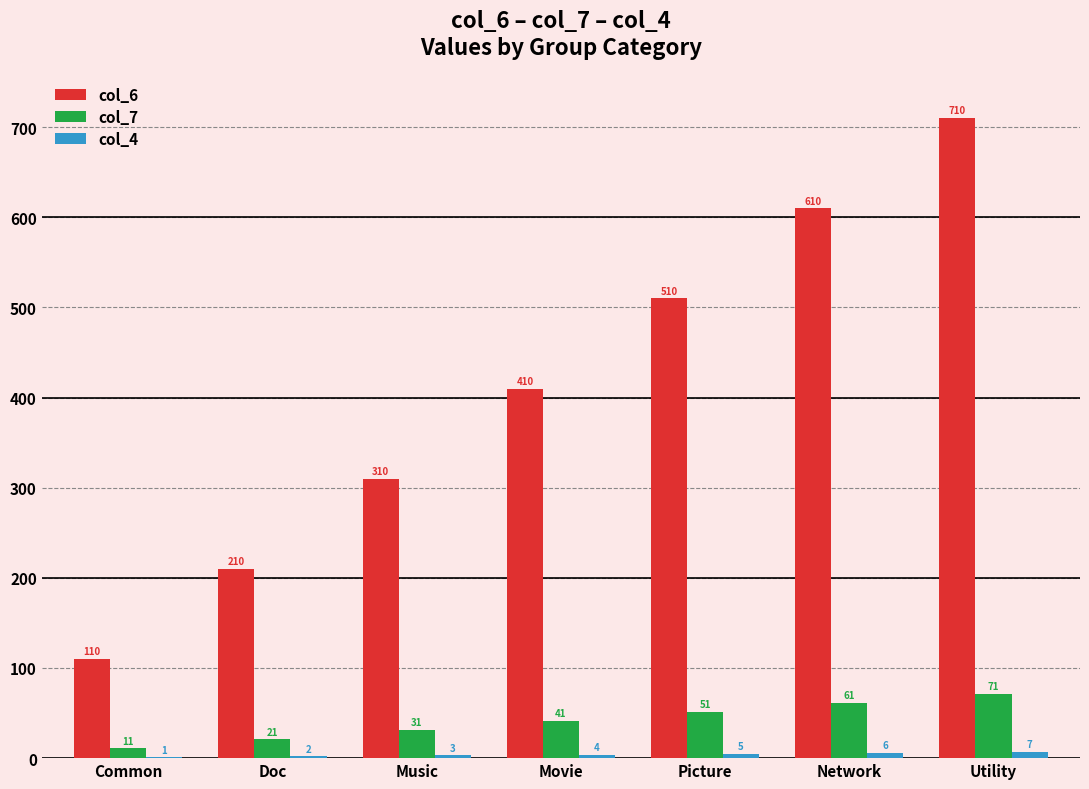

What is the maximum value for col_6?

710